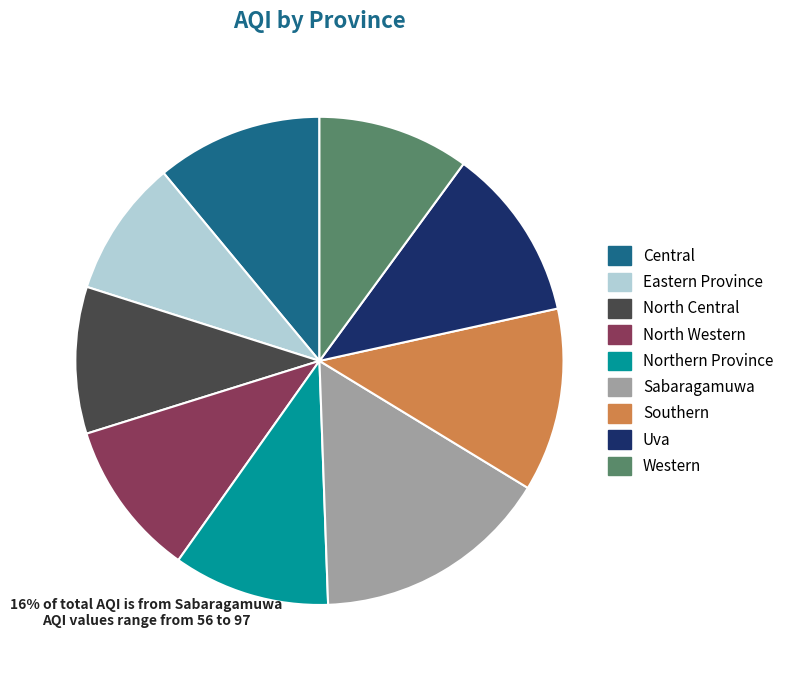

Which slice is the largest?

Sabaragamuwa